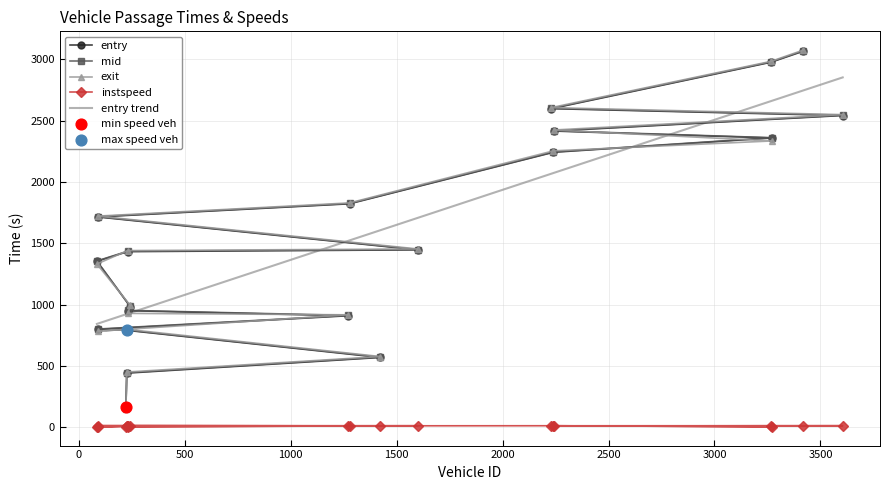

Which series has the widest spread of Y values?

exit